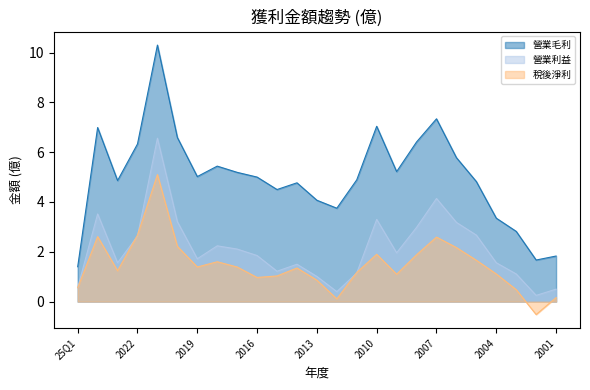

True or false: 稅後淨利 and 營業毛利 intersect in this chart.

False